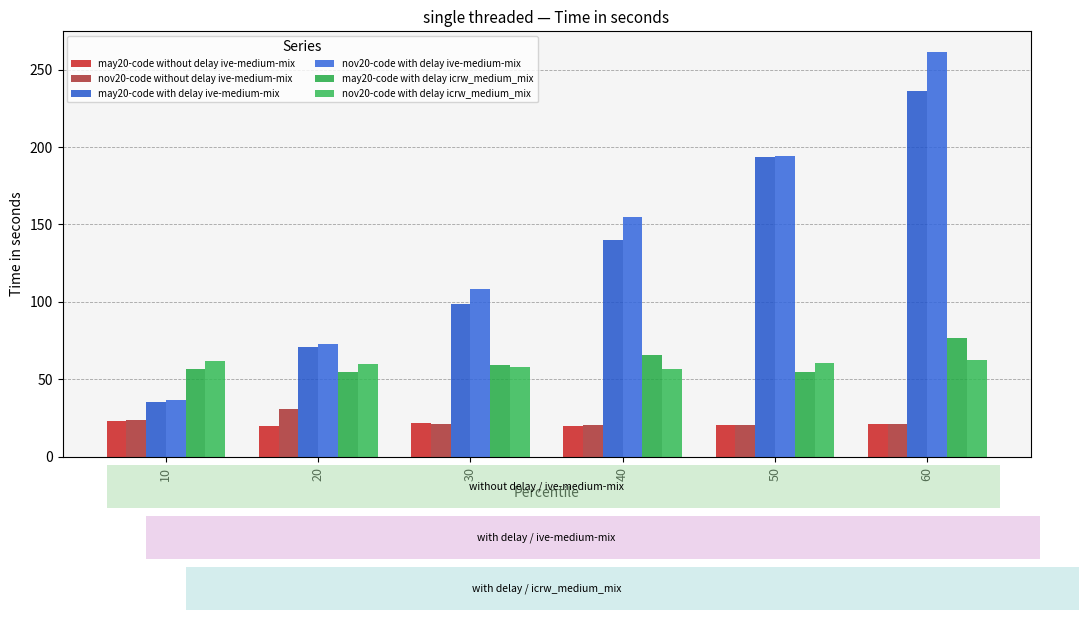

How many bars are there in each group?

6